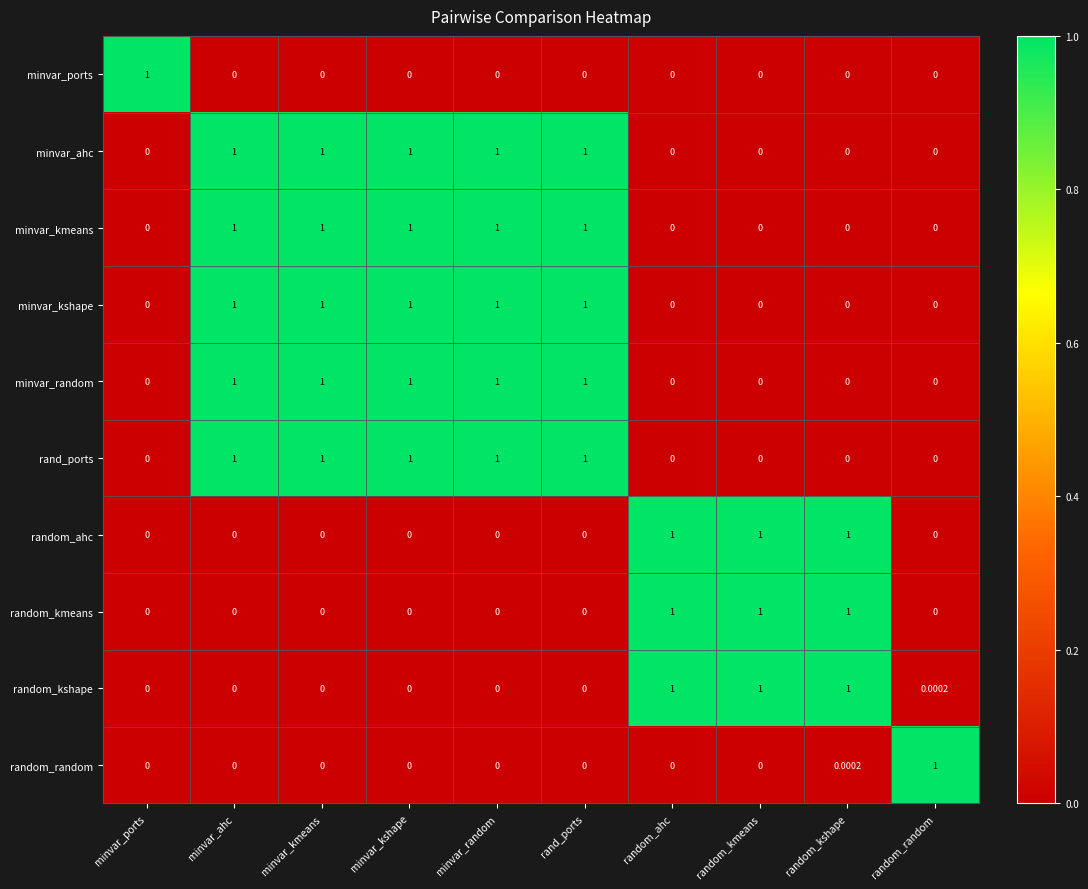

At how many categories does at least one series exceed 0?

10